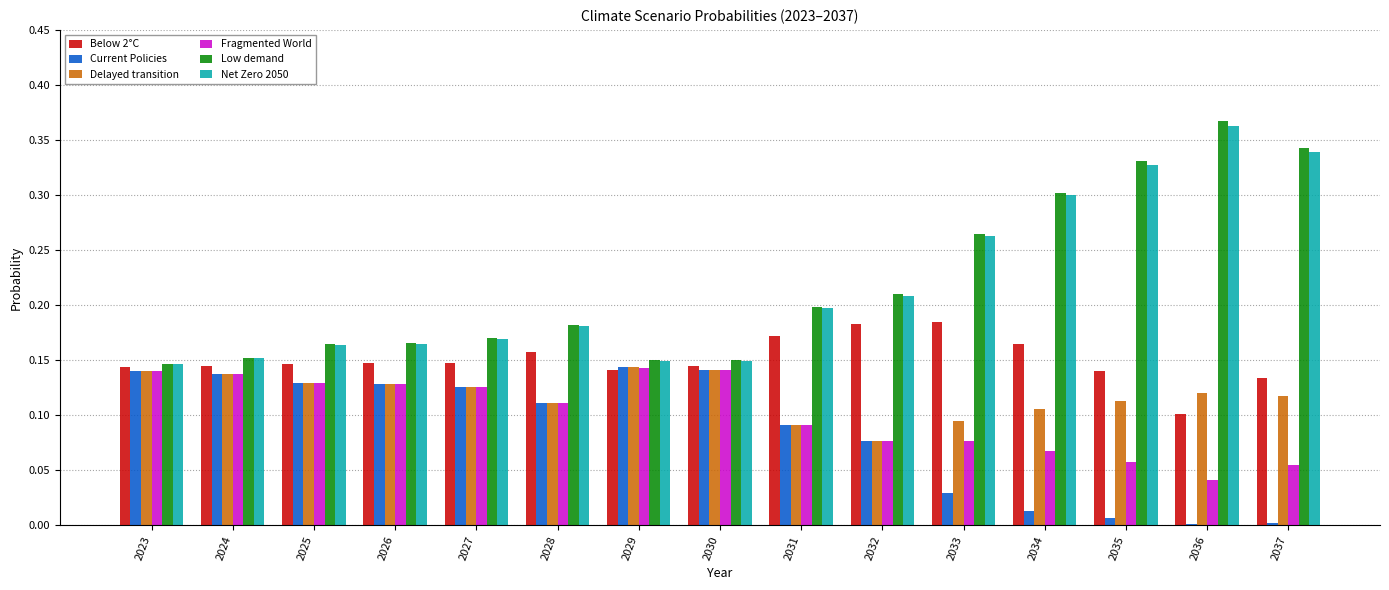

At which category does the chart reach its peak across all series?

2036